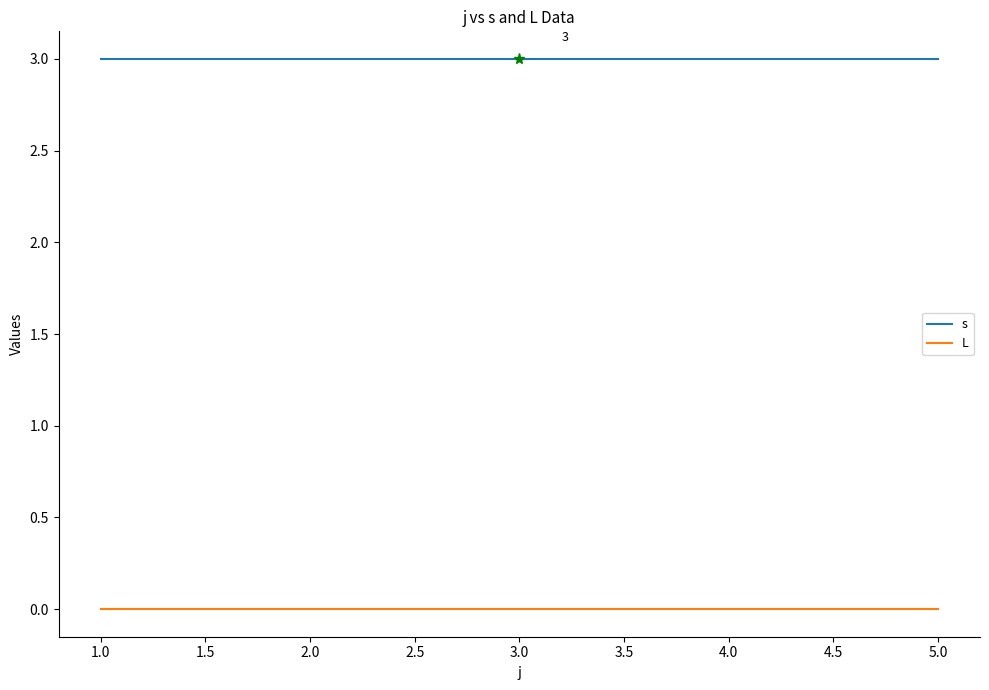

Is the value of L at 3.0 greater than the value of s at 5.0?

No